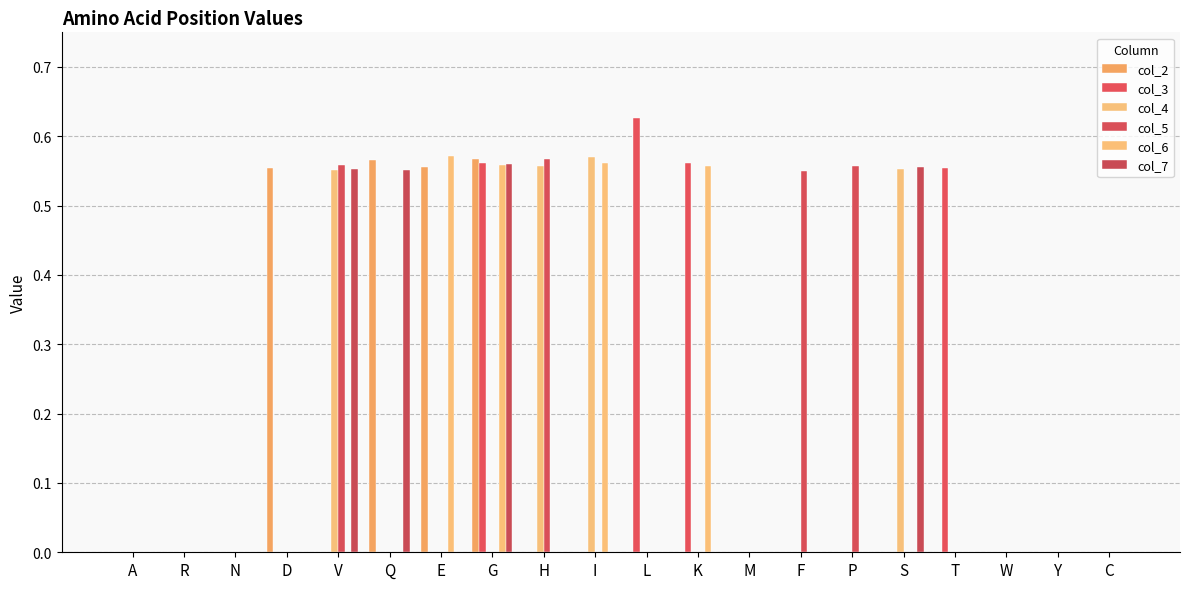

At which label is col_5 closest to 0?

A